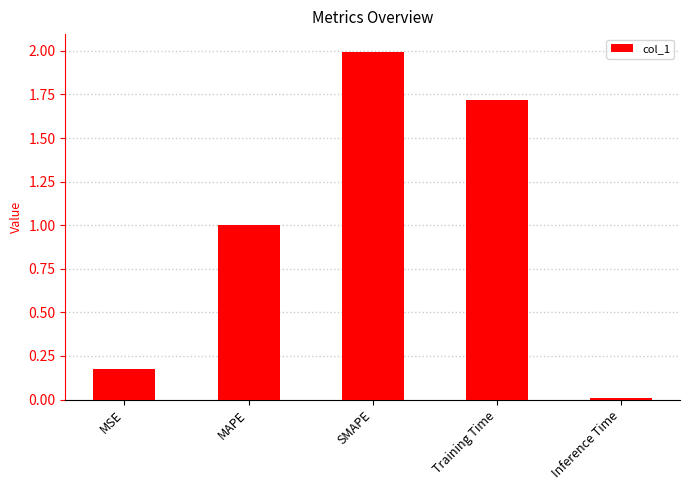

The chart shows a value of 1.7 at Training Time. True or false?

True